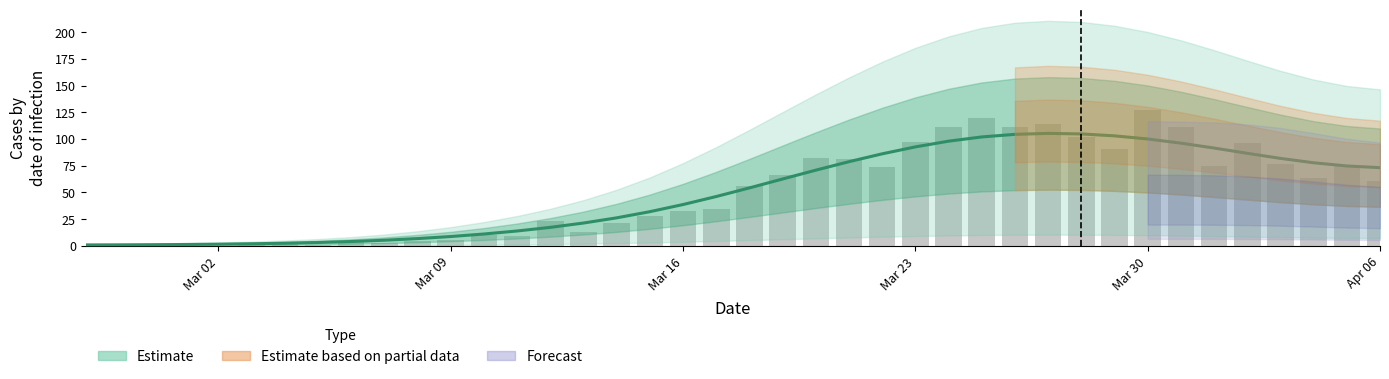

List the labels in order of value, largest first.

2020-03-30, 2020-03-25, 2020-03-27, 2020-03-24, 2020-03-26, 2020-03-31, 2020-03-28, 2020-03-23, 2020-04-02, 2020-03-29, 2020-03-20, 2020-03-21, 2020-04-03, 2020-04-01, 2020-04-05, 2020-03-22, 2020-03-19, 2020-04-04, 2020-04-06, 2020-03-18, 2020-03-17, 2020-03-16, 2020-03-15, 2020-03-12, 2020-03-14, 2020-03-13, 2020-03-10, 2020-03-11, 2020-03-09, 2020-03-08, 2020-03-06, 2020-03-04, 2020-03-07, 2020-03-01, 2020-03-03, 2020-02-27, 2020-02-29, 2020-03-05, 2020-02-28, 2020-03-02